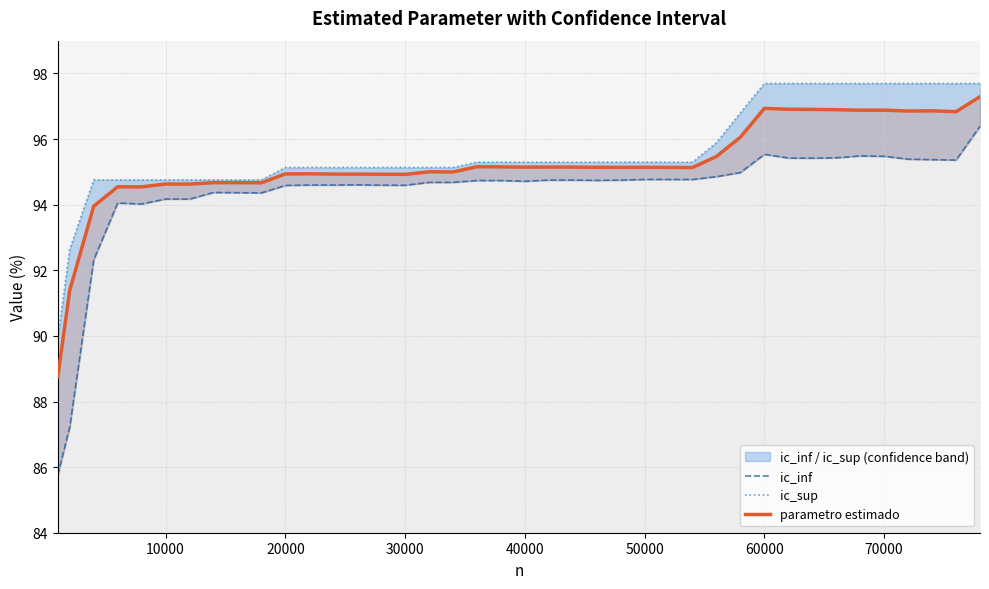

What is the sum of all ic_inf values?

3774.4